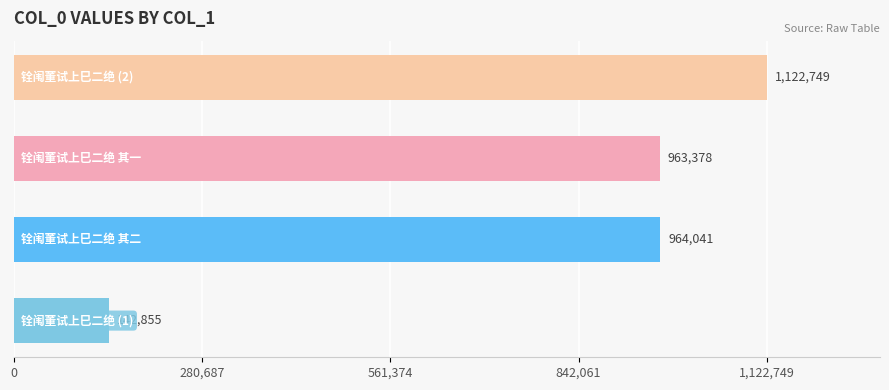

What is the greatest value displayed?

1122749